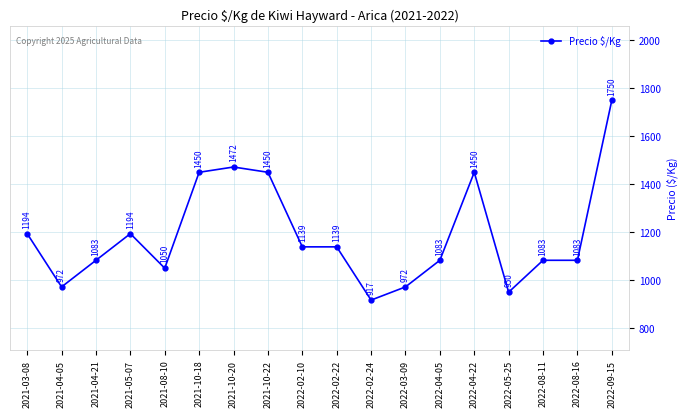

Approximately how many times larger is the value at 2022-02-24 compared to 2021-10-18?

0.6